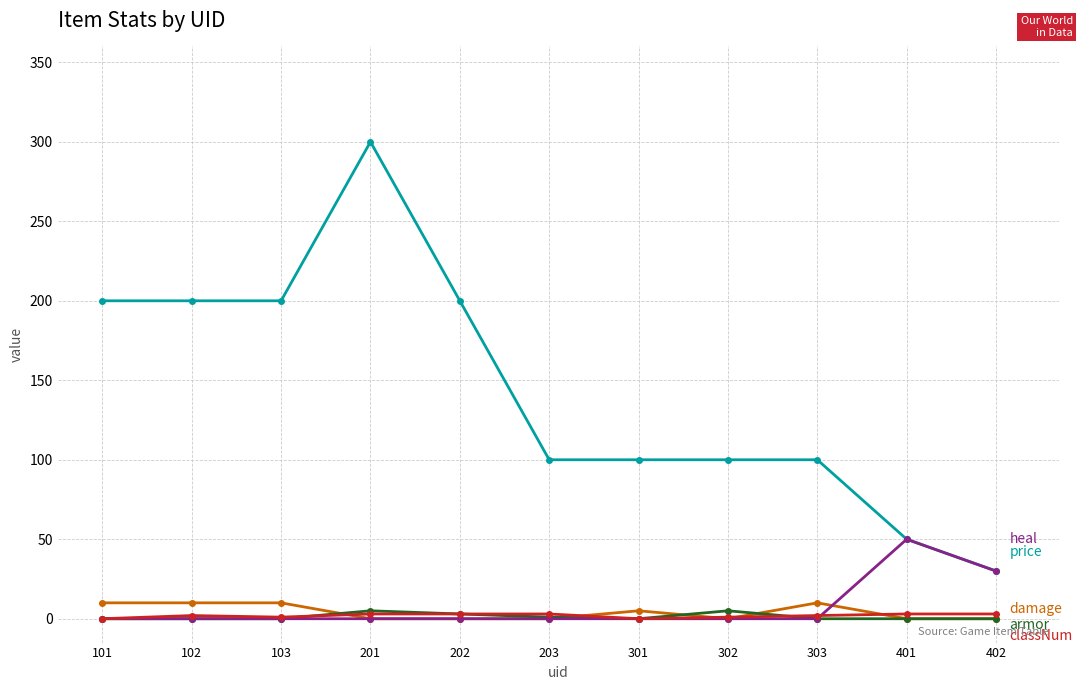

Which category has the highest value across all series?

201